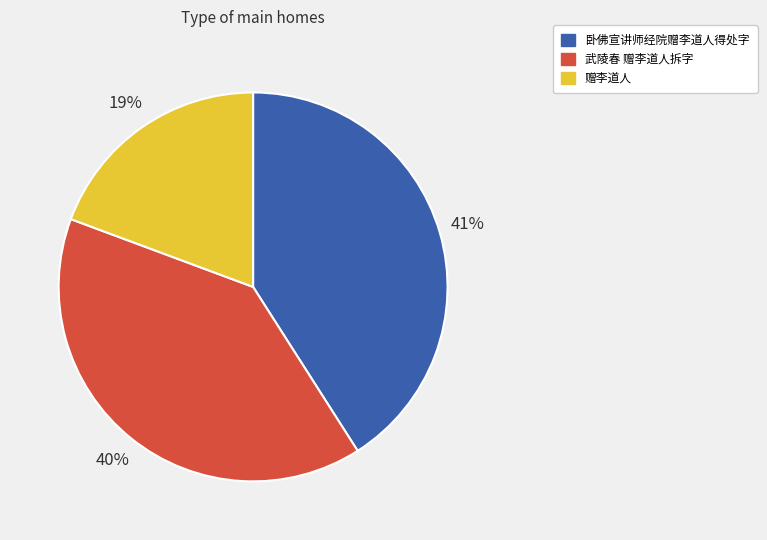

Rank the categories by value from highest to lowest.

卧佛宣讲师经院赠李道人得处字, 武陵春 赠李道人拆字, 赠李道人